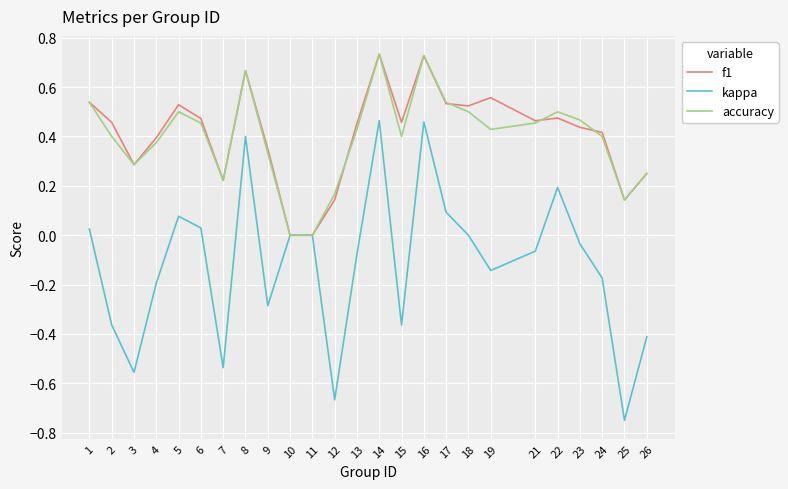

The f1 series shows 0.5 at 22. True or false?

True